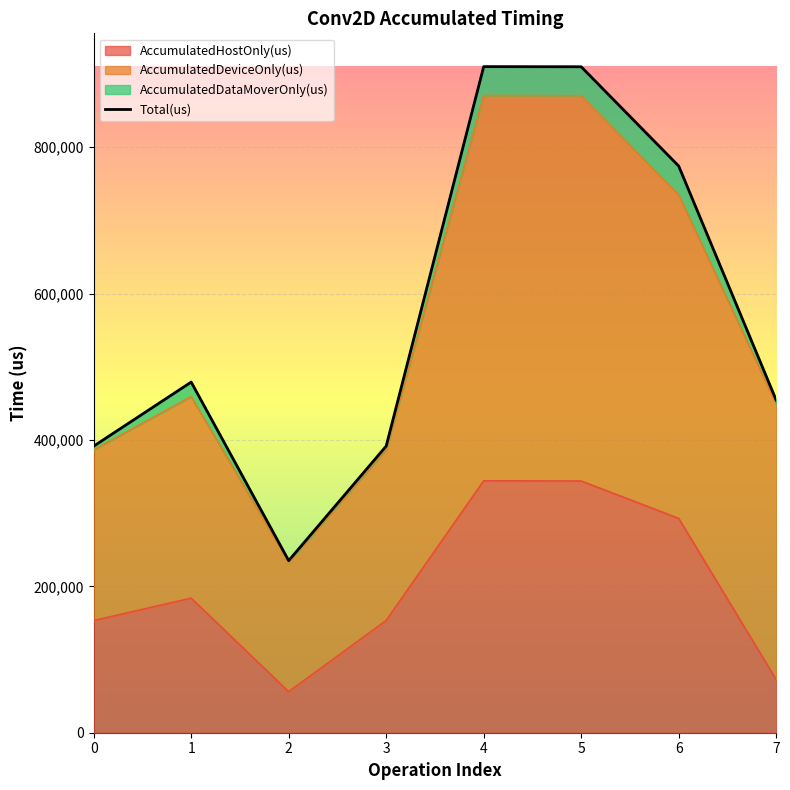

How many lines are shown in the chart?

2